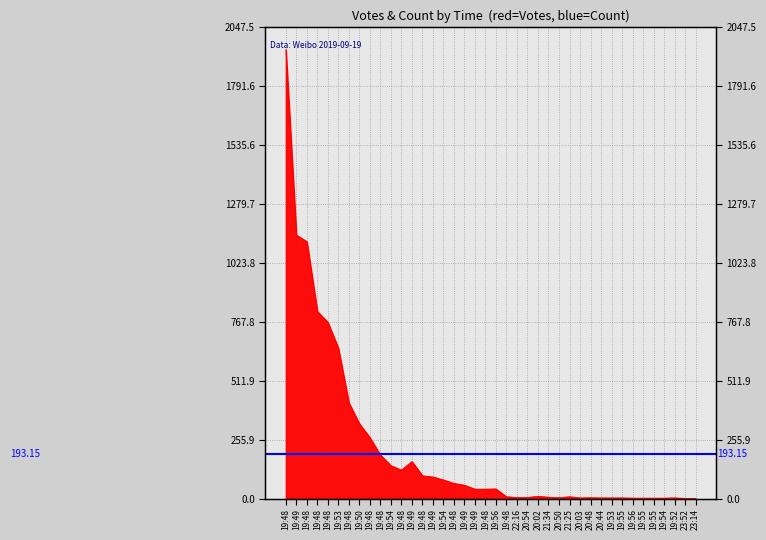

List the labels in order of value, largest first.

19:48, 19:49, 19:48, 19:48, 19:48, 19:53, 19:48, 19:50, 19:48, 19:48, 19:49, 19:54, 19:48, 19:48, 19:49, 19:54, 19:48, 19:49, 19:56, 19:49, 19:48, 20:02, 19:48, 21:25, 21:34, 22:16, 20:54, 20:50, 20:48, 20:03, 20:44, 19:53, 19:55, 19:52, 19:56, 19:55, 19:55, 19:54, 23:52, 23:14